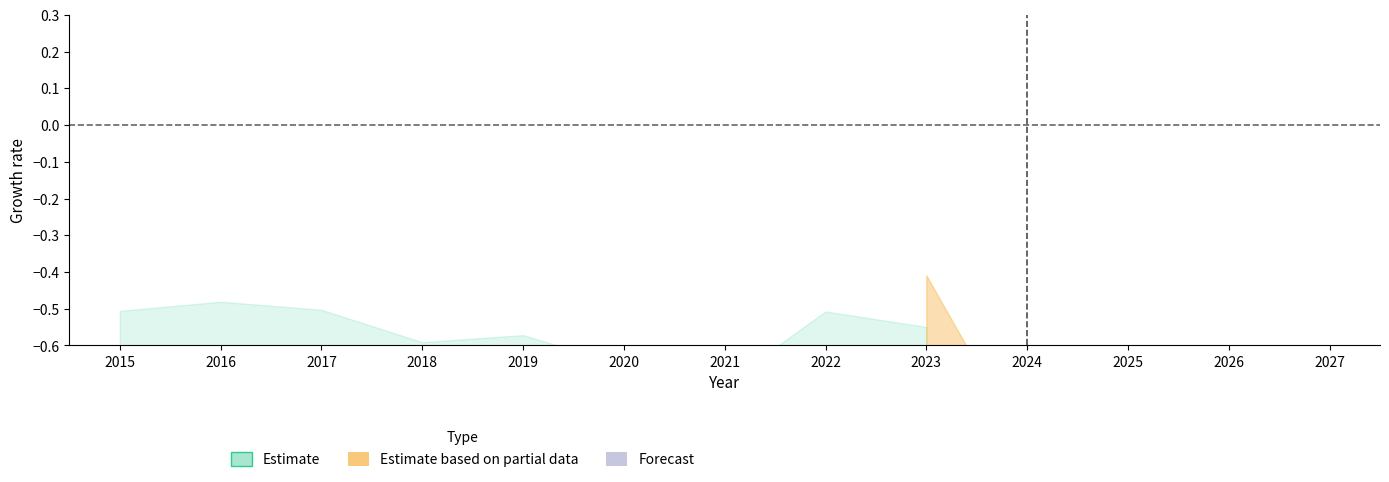

Is it true that the value at 2021 is -0.9?

True